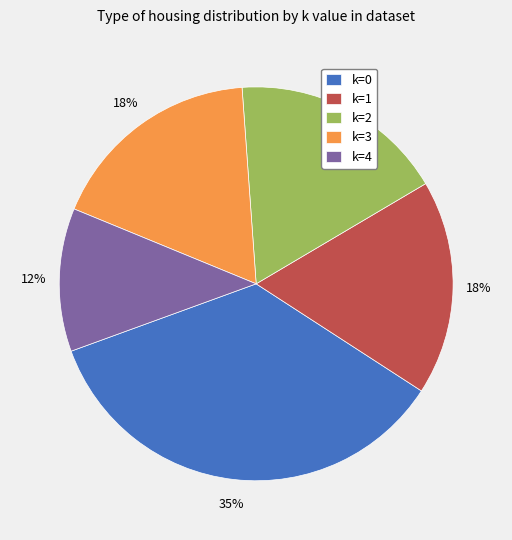

The k=2 slice represents 18% of the pie. True or false?

True